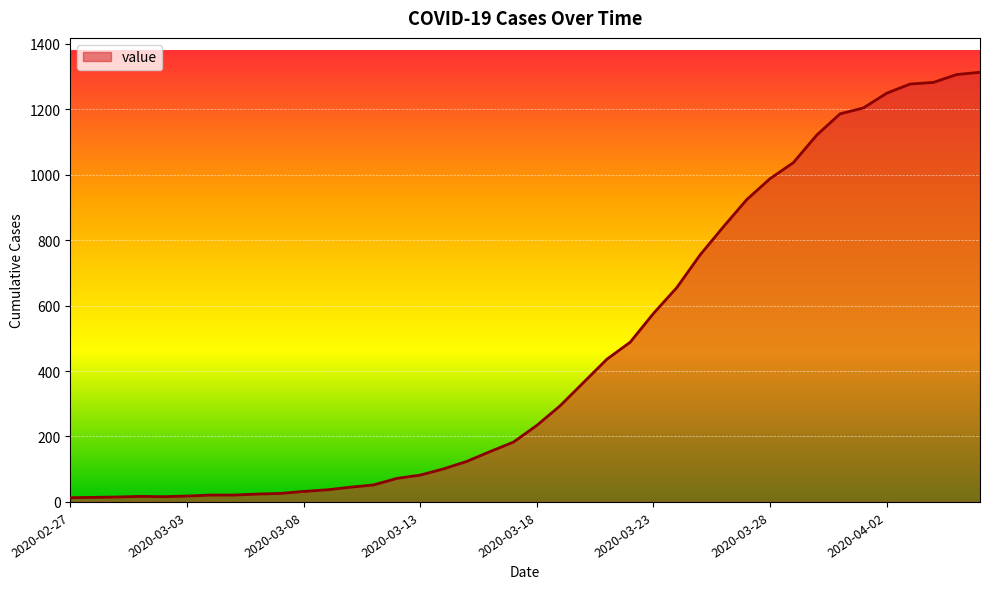

What is the greatest value displayed?

1313